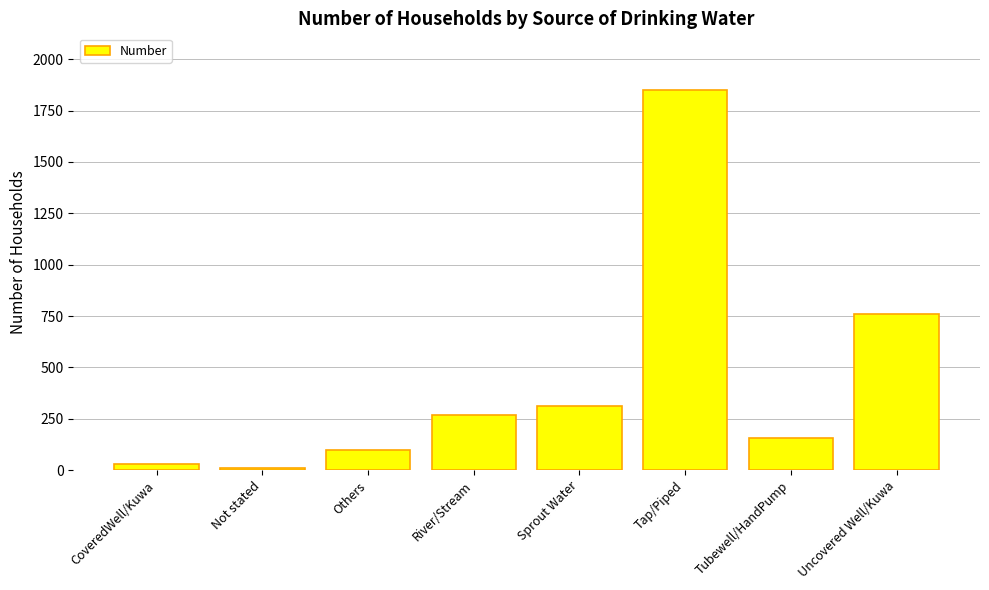

Is it true that the value at Sprout Water is 312?

True